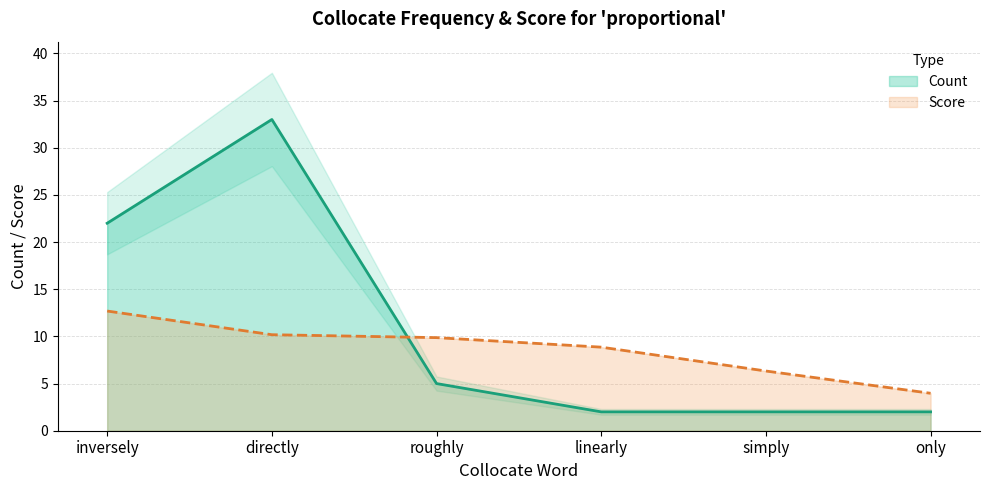

Rank the categories by value from lowest to highest.

linearly, simply, only, roughly, inversely, directly